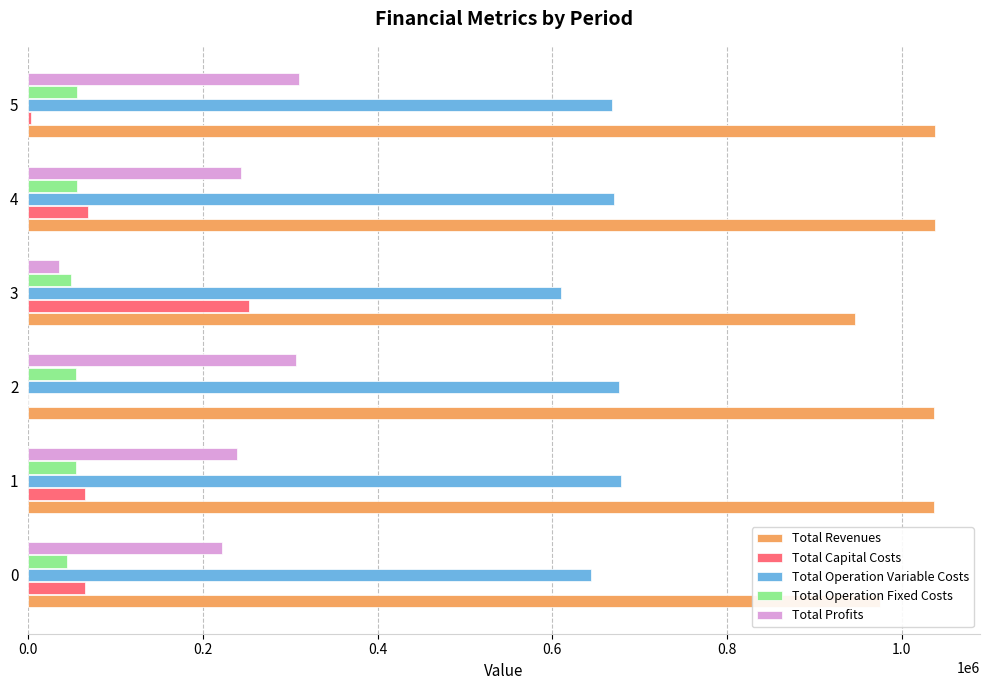

What is the average value of the Total Revenues series?

1011547.3